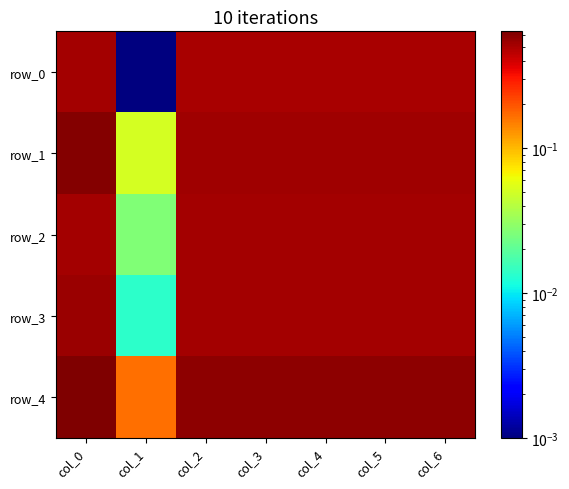

Reading left to right, transcribe all the data shown in this chart.

row_0: col_0=0.5	col_1=0.0	col_2=0.5	col_3=0.5	col_4=0.5	col_5=0.5	col_6=0.5
row_1: col_0=0.6	col_1=0.1	col_2=0.5	col_3=0.5	col_4=0.5	col_5=0.5	col_6=0.5
row_2: col_0=0.5	col_1=0.0	col_2=0.5	col_3=0.5	col_4=0.5	col_5=0.5	col_6=0.5
row_3: col_0=0.5	col_1=0.0	col_2=0.5	col_3=0.5	col_4=0.5	col_5=0.5	col_6=0.5
row_4: col_0=0.6	col_1=0.2	col_2=0.6	col_3=0.6	col_4=0.6	col_5=0.6	col_6=0.6